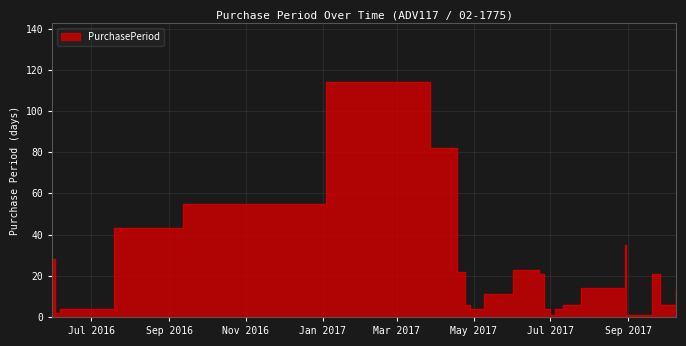

List the labels in order of value, smallest first.

2017-07-01, 2017-08-30, 2016-06-02, 2016-06-06, 2017-04-28, 2017-06-26, 2017-06-30, 2017-07-05, 2017-04-24, 2017-07-11, 2017-09-26, 2017-05-09, 2017-10-09, 2017-07-25, 2017-06-22, 2017-09-20, 2017-04-18, 2017-06-01, 2016-05-31, 2017-08-29, 2016-07-19, 2016-09-12, 2017-03-27, 2017-01-04